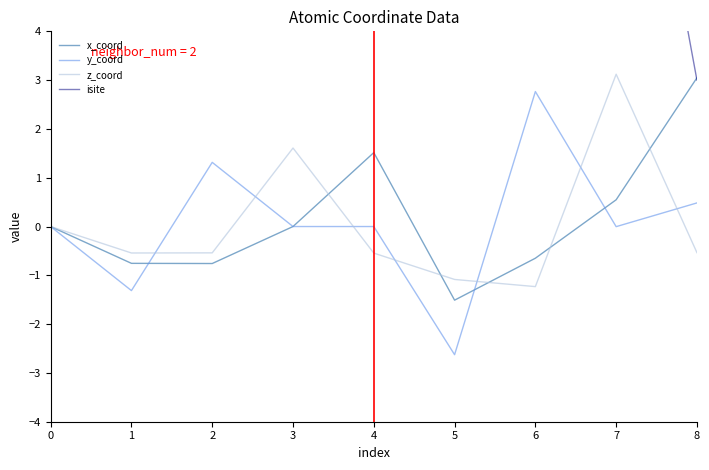

At which category does x_coord reach its first local valley?

2